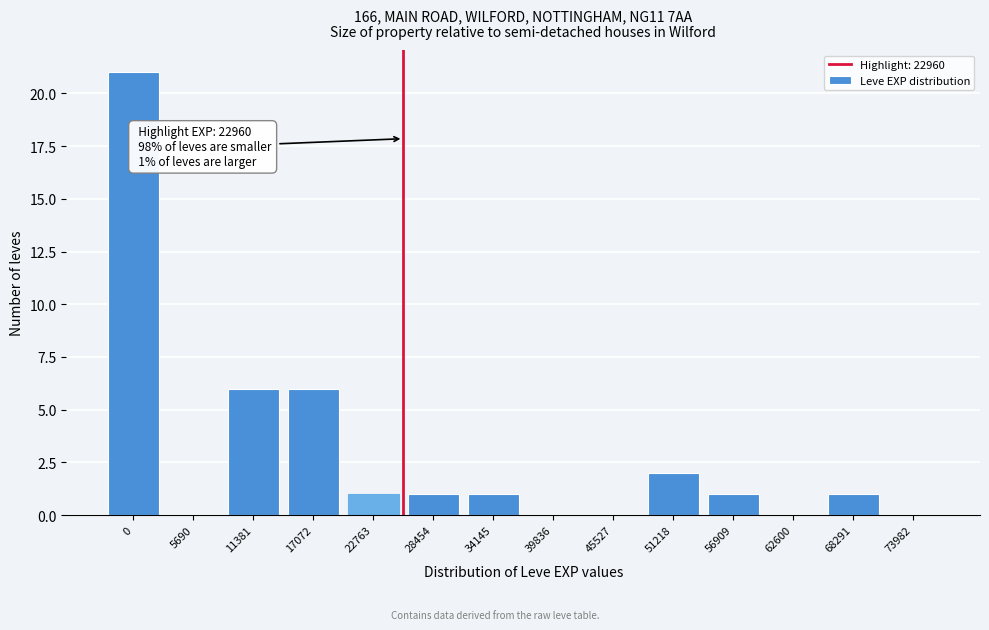

Reading left to right, what are all the values shown in this chart?

0=21	5690=0	11381=6	17072=6	22763=1	28454=1	34145=1	39836=0	45527=0	51218=2	56909=1	62600=0	68291=1	73982=0